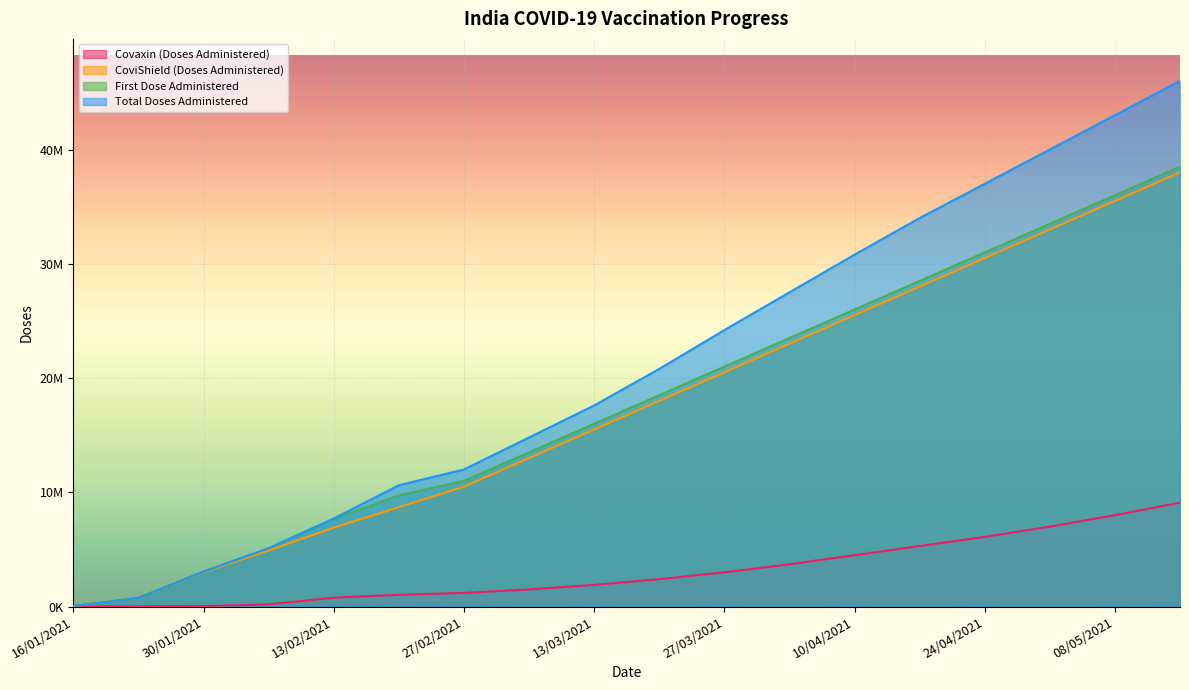

True or false: Total Doses Administered and Covaxin (Doses Administered) intersect in this chart.

False